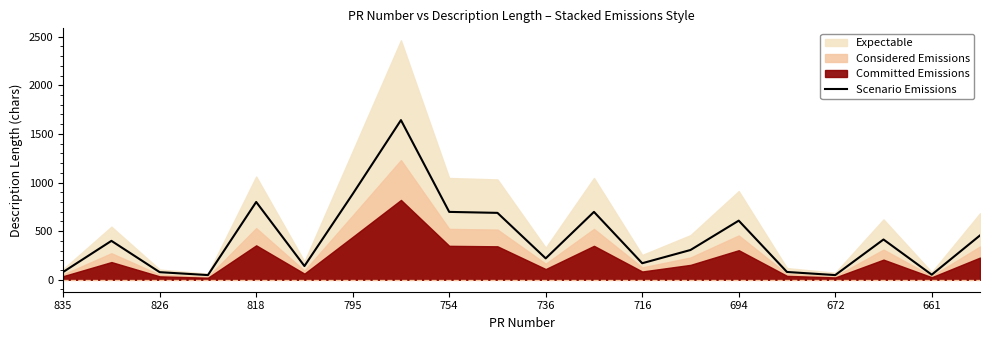

True or false: the data shows 682 at 694.

False